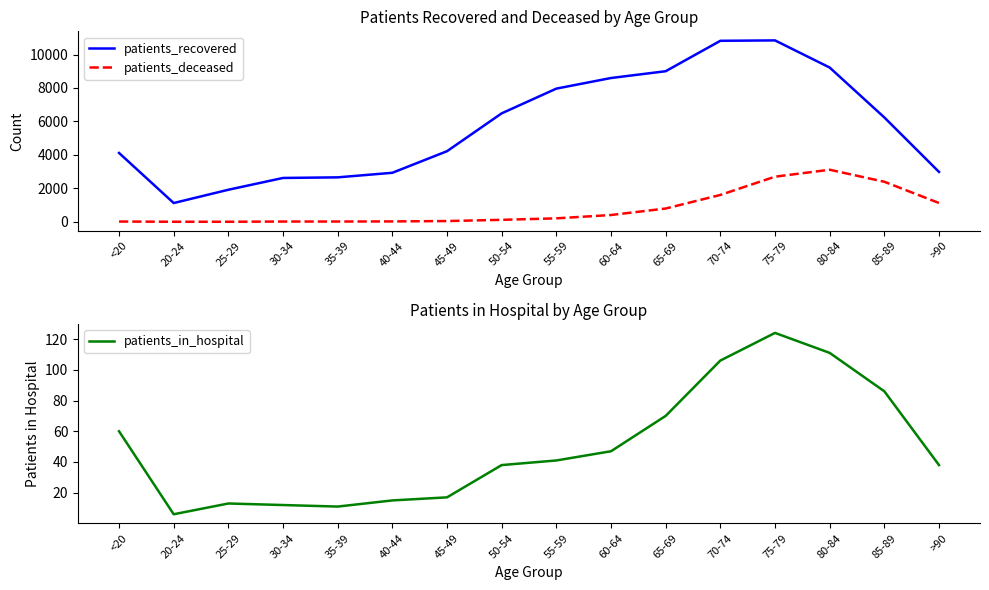

True or false: patients_deceased and patients_in_hospital cross at least once.

True